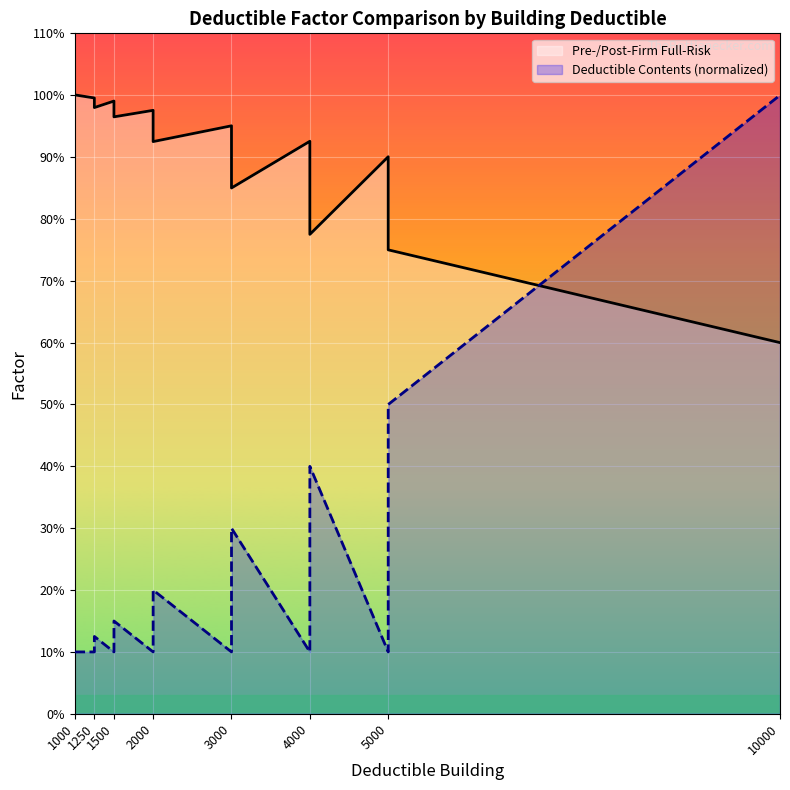

After their last crossing, which series has the higher values: Deductible Contents or Pre-/Post-Firm Full-Risk?

Deductible Contents